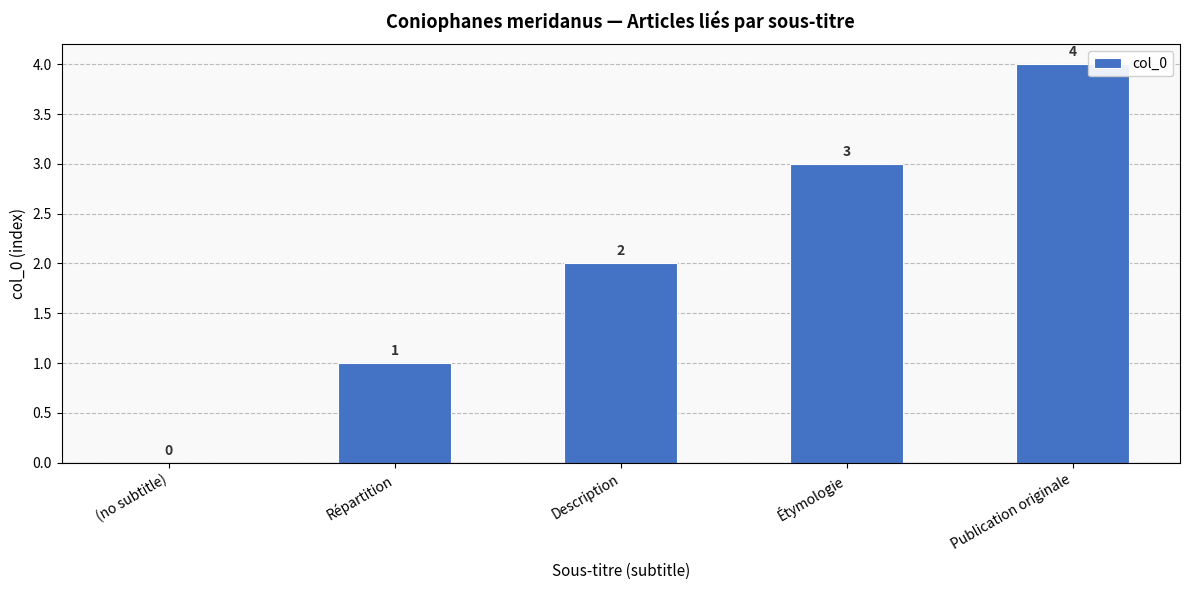

What is the maximum value shown in the chart?

4